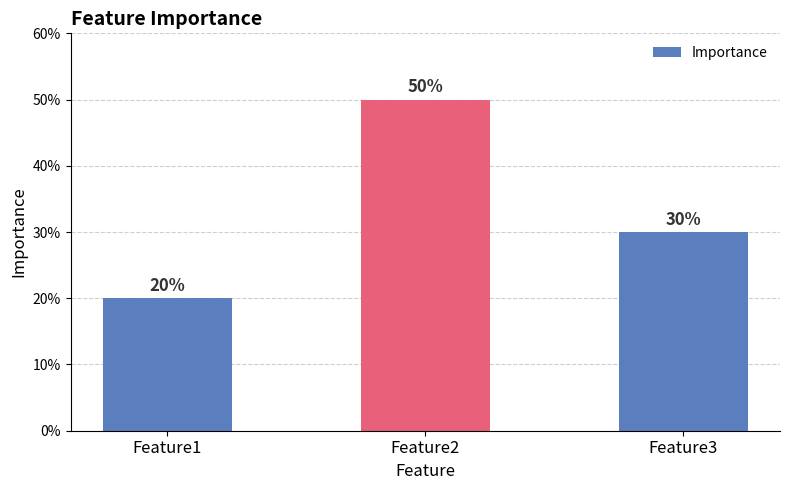

At which label is the value closest to 0?

Feature1